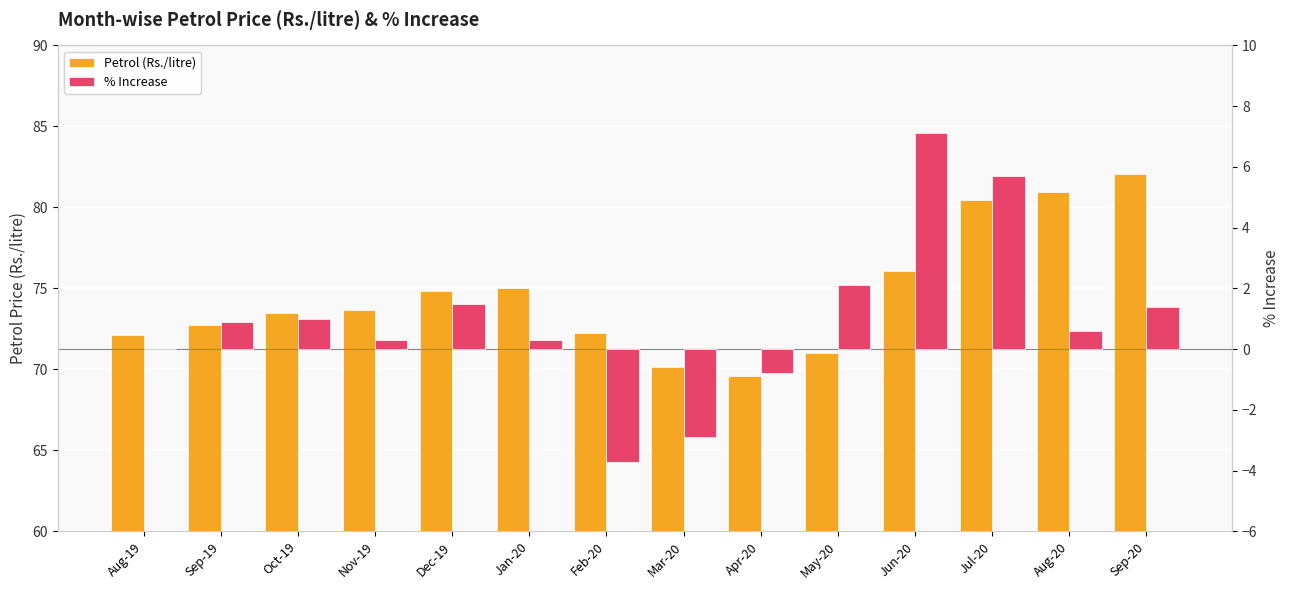

Reading left to right, list all the values displayed in this chart.

Petrol (Rs./litre): Aug-19=72.1	Sep-19=72.7	Oct-19=73.5	Nov-19=73.7	Dec-19=74.8	Jan-20=75.0	Feb-20=72.2	Mar-20=70.2	Apr-20=69.6	May-20=71.0	Jun-20=76.1	Jul-20=80.4	Aug-20=81.0	Sep-20=82.1
% Increase: Aug-19=0.0	Sep-19=0.9	Oct-19=1.0	Nov-19=0.3	Dec-19=1.5	Jan-20=0.3	Feb-20=-3.7	Mar-20=-2.9	Apr-20=-0.8	May-20=2.1	Jun-20=7.1	Jul-20=5.7	Aug-20=0.6	Sep-20=1.4